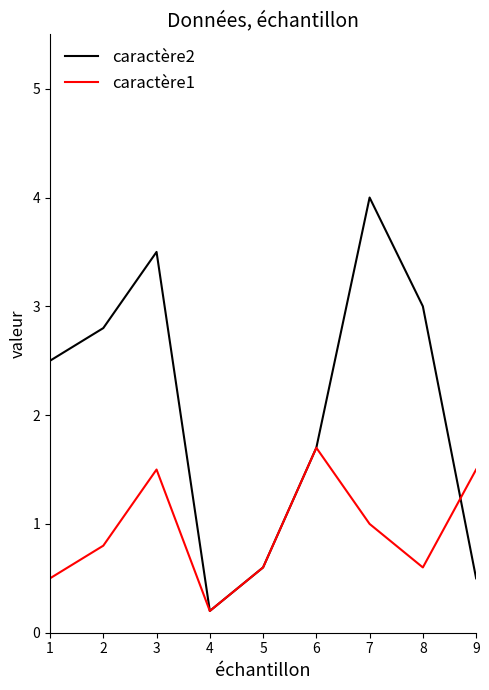

What is the difference between the highest and lowest values at 3?

2.0